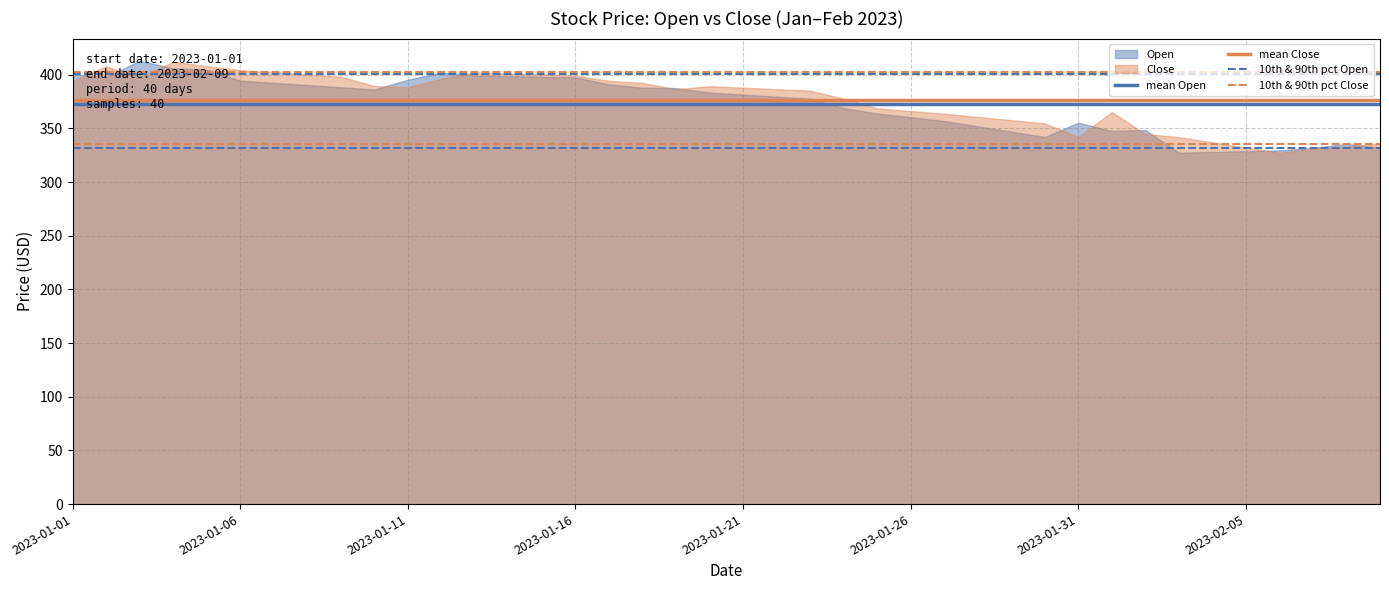

Is it true that mean Open equals 372.7 at 2023-01-21?

True